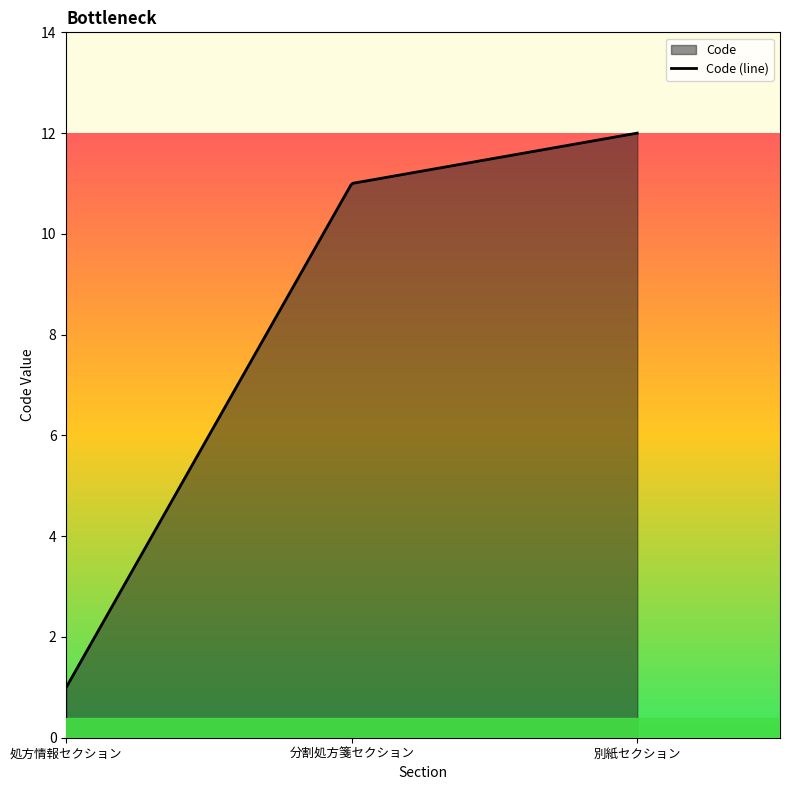

What is the label of the 1st point from the right?

別紙セクション